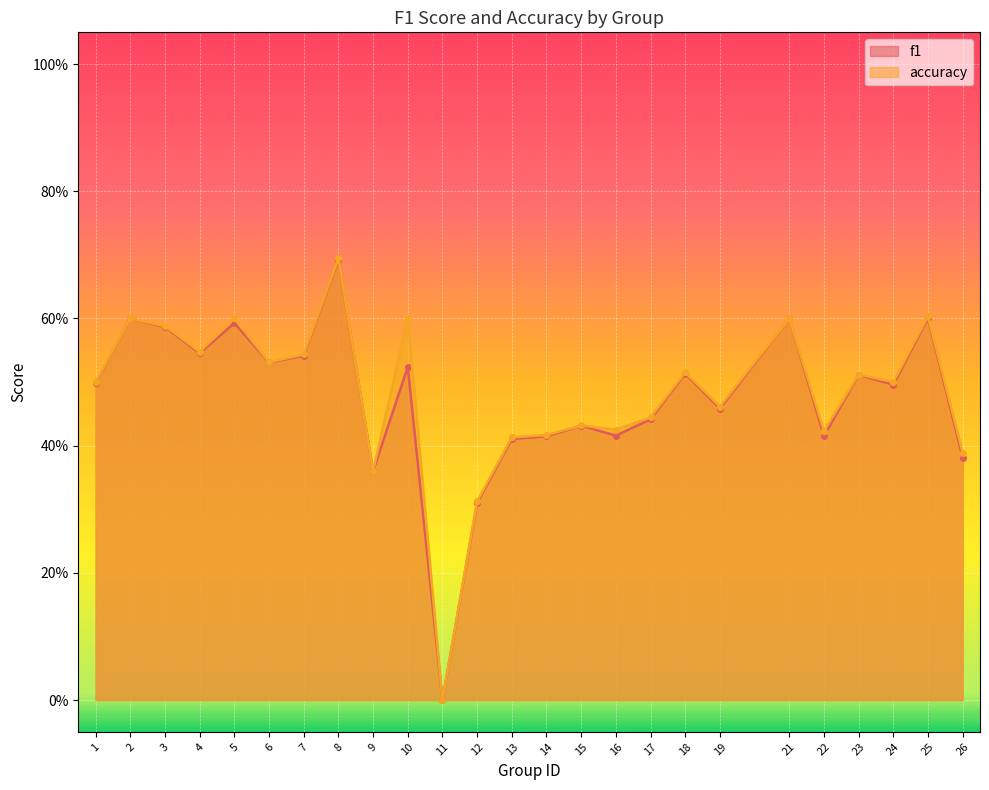

What is the sum of all accuracy values?

12.0